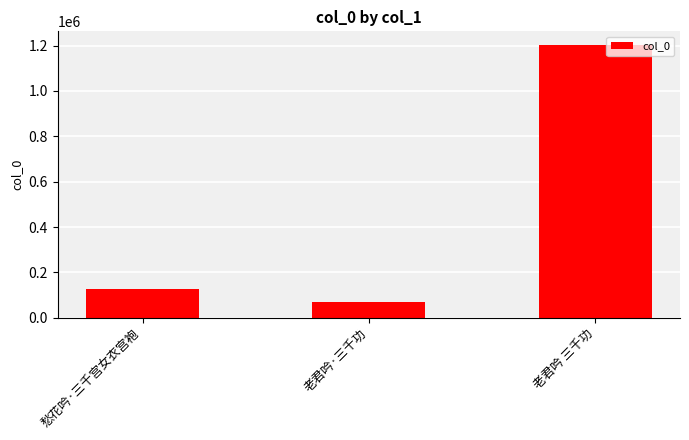

What is the change in value from 愁花吟·三千宫女衣宫袍 to 老君吟·三千功?

-55320